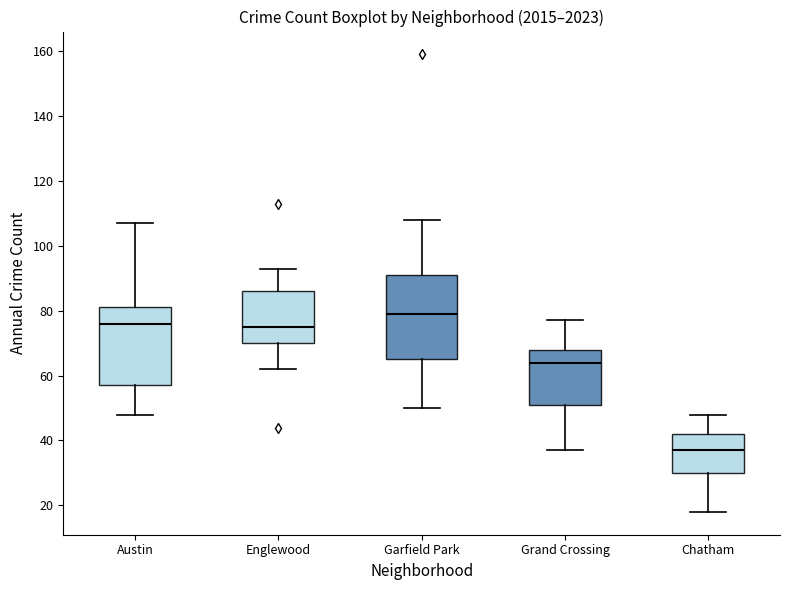

Where does the median line of the box for Garfield Park sit on the y-axis? The values are not printed on the chart, so give them approximately, as read against the axis.

80